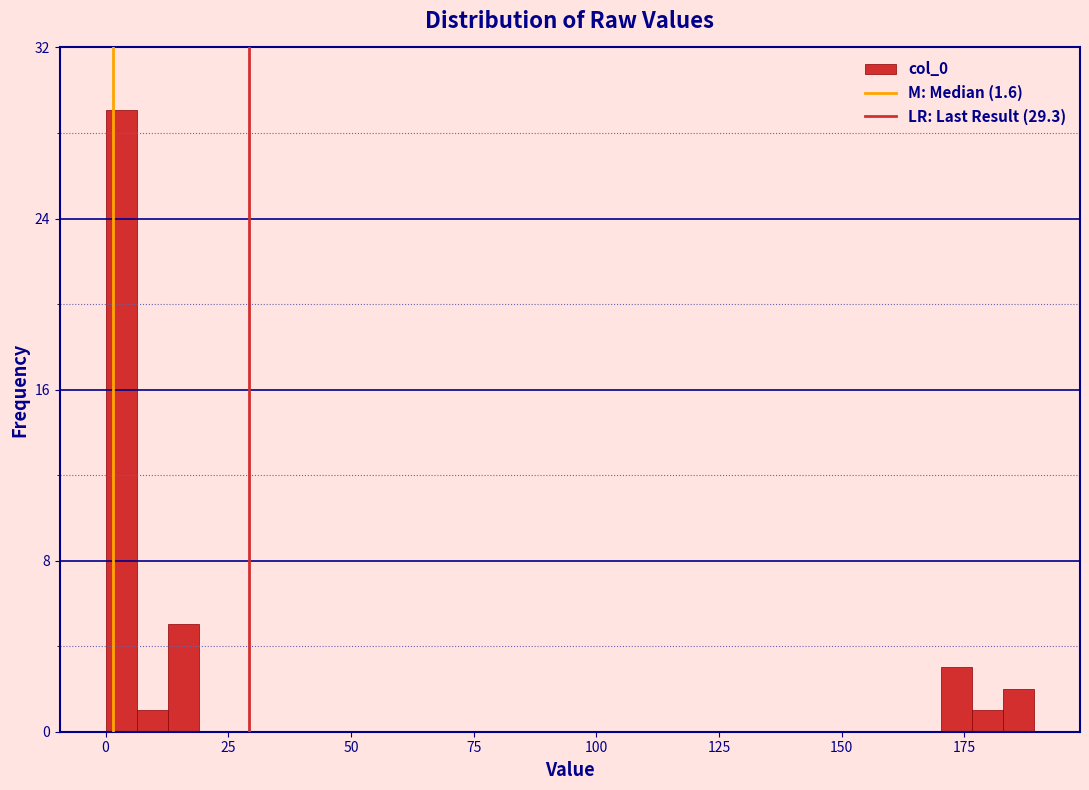

Read against the x-axis, roughly where is the centre of the tallest bar?

5